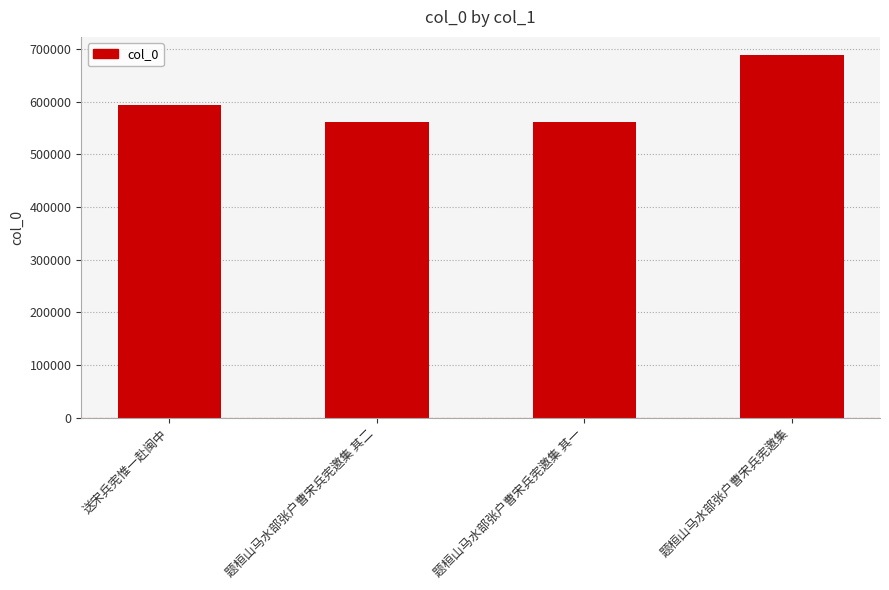

What is the difference between the maximum and minimum values?

127139